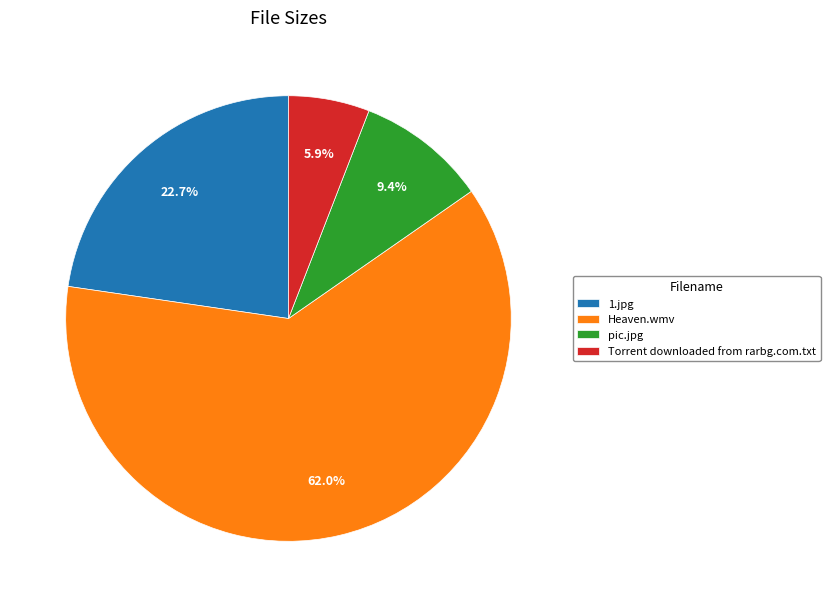

To the nearest percent, what is the difference between the largest and smallest slice percentages?

56%